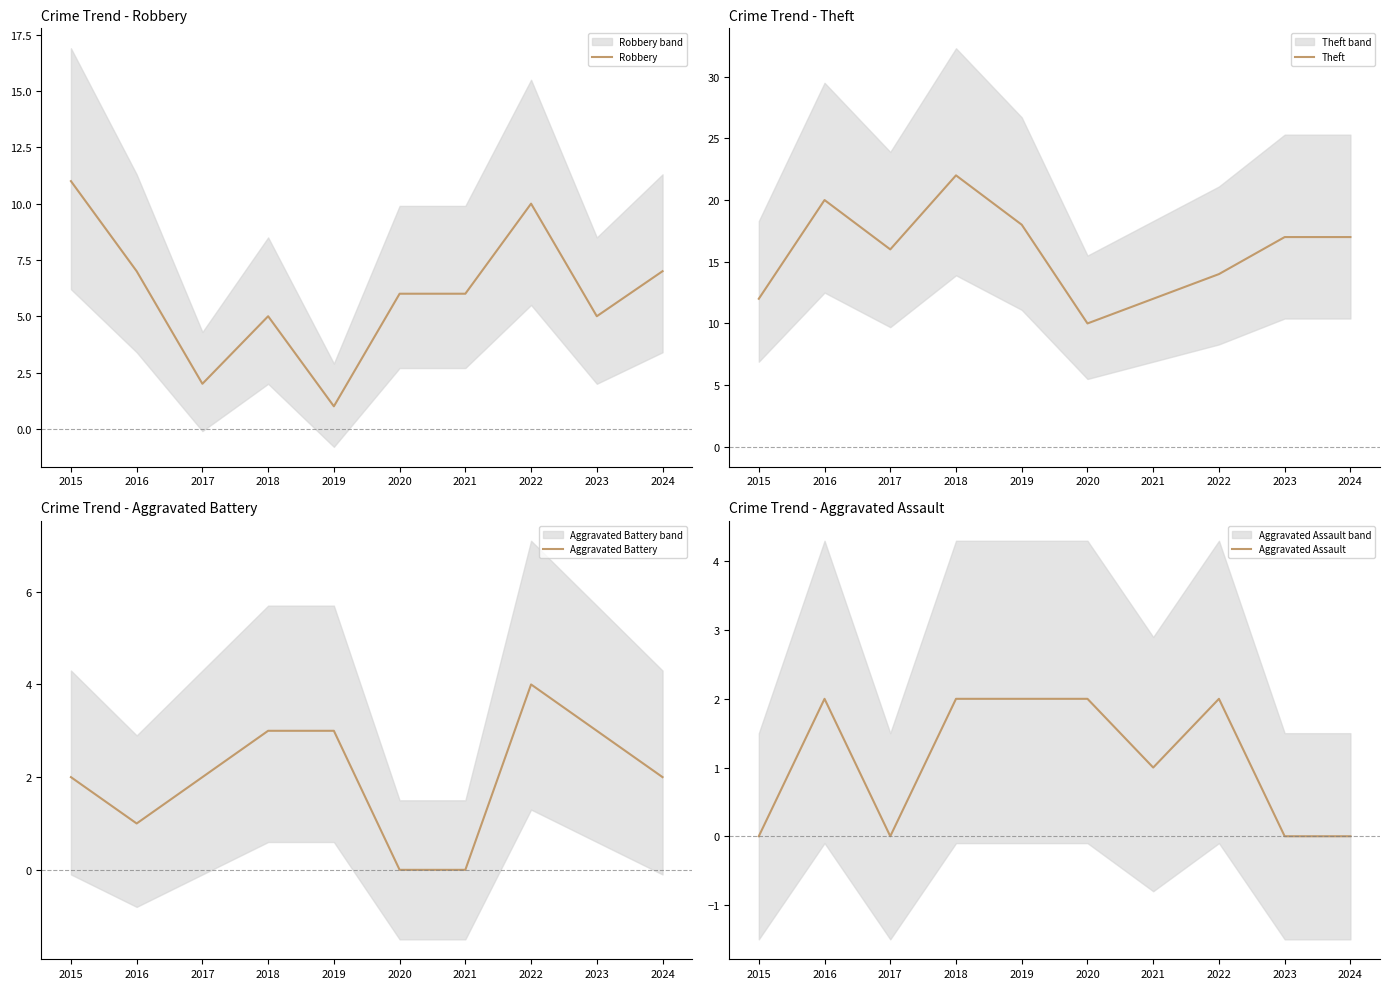

What is the sum of all Aggravated Assault values?

11